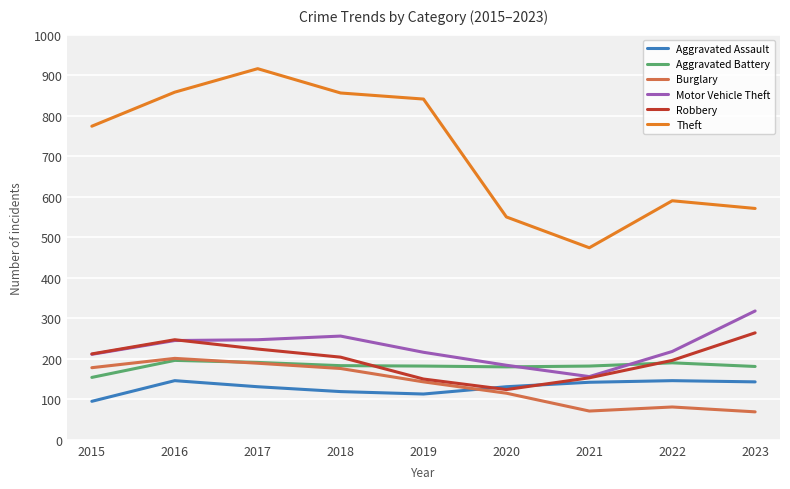

True or false: Aggravated Assault and Aggravated Battery intersect in this chart.

False